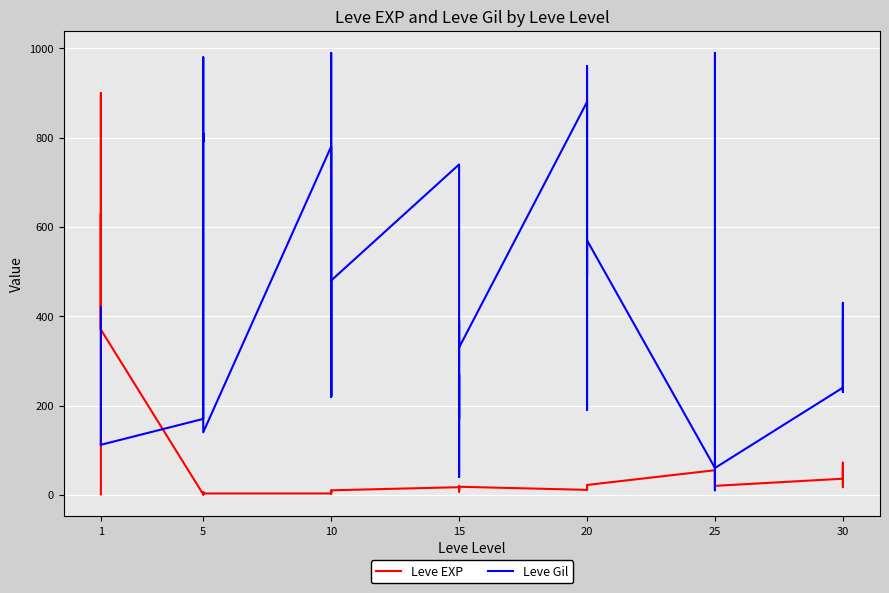

What are all the series names shown in the legend?

Leve EXP, Leve Gil